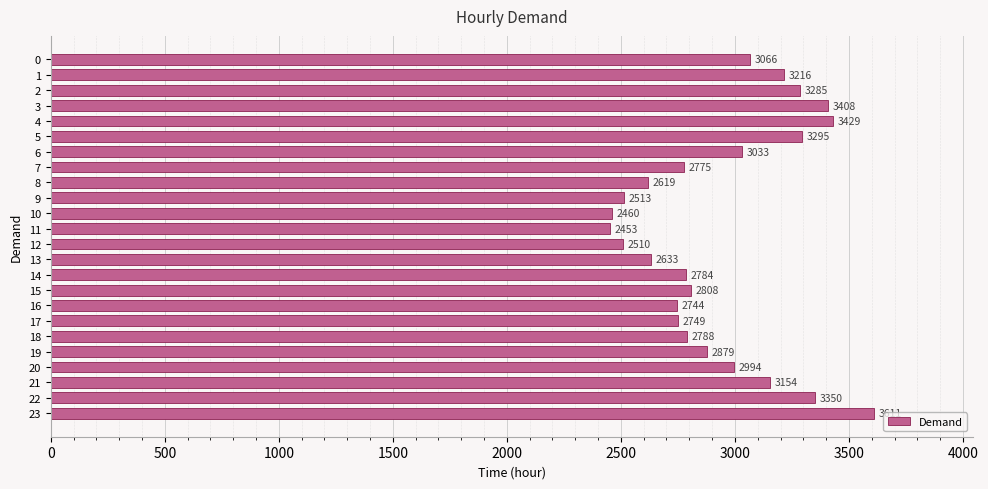

What is the average value?

2940